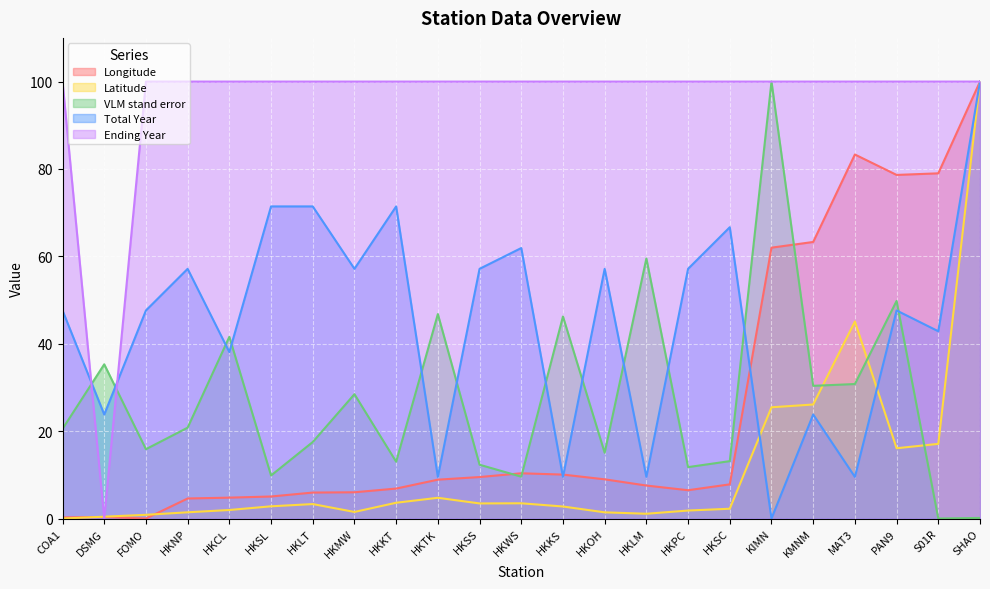

Reading left to right, what are all the values shown in this chart?

Longitude: COA1=0.2	DSMG=0.4	FOMO=0.0	HKNP=4.6	HKCL=4.8	HKSL=5.0	HKLT=5.9	HKMW=6.0	HKKT=6.9	HKTK=8.9	HKSS=9.5	HKWS=10.4	HKKS=10.1	HKOH=9.0	HKLM=7.5	HKPC=6.5	HKSC=7.8	KIMN=62.0	KMNM=63.3	MAT3=83.3	PAN9=78.6	S01R=79.0	SHAO=100.0
Latitude: COA1=0.0	DSMG=0.4	FOMO=0.8	HKNP=1.4	HKCL=1.9	HKSL=2.8	HKLT=3.3	HKMW=1.5	HKKT=3.6	HKTK=4.7	HKSS=3.5	HKWS=3.5	HKKS=2.8	HKOH=1.4	HKLM=1.1	HKPC=1.8	HKSC=2.2	KIMN=25.5	KMNM=26.1	MAT3=45.1	PAN9=16.1	S01R=17.1	SHAO=100.0
VLM stand error: COA1=20.5	DSMG=35.3	FOMO=15.9	HKNP=20.8	HKCL=41.6	HKSL=9.8	HKLT=17.5	HKMW=28.5	HKKT=13.0	HKTK=46.8	HKSS=12.3	HKWS=9.6	HKKS=46.2	HKOH=15.0	HKLM=59.5	HKPC=11.8	HKSC=13.1	KIMN=100.0	KMNM=30.4	MAT3=30.8	PAN9=49.8	S01R=0.0	SHAO=0.1
Total Year: COA1=47.6	DSMG=23.8	FOMO=47.6	HKNP=57.1	HKCL=38.1	HKSL=71.4	HKLT=71.4	HKMW=57.1	HKKT=71.4	HKTK=9.5	HKSS=57.1	HKWS=61.9	HKKS=9.5	HKOH=57.1	HKLM=9.5	HKPC=57.1	HKSC=66.7	KIMN=0.0	KMNM=23.8	MAT3=9.5	PAN9=47.6	S01R=42.9	SHAO=100.0
Ending Year: COA1=100.0	DSMG=0.0	FOMO=100.0	HKNP=100.0	HKCL=100.0	HKSL=100.0	HKLT=100.0	HKMW=100.0	HKKT=100.0	HKTK=100.0	HKSS=100.0	HKWS=100.0	HKKS=100.0	HKOH=100.0	HKLM=100.0	HKPC=100.0	HKSC=100.0	KIMN=100.0	KMNM=100.0	MAT3=100.0	PAN9=100.0	S01R=100.0	SHAO=100.0